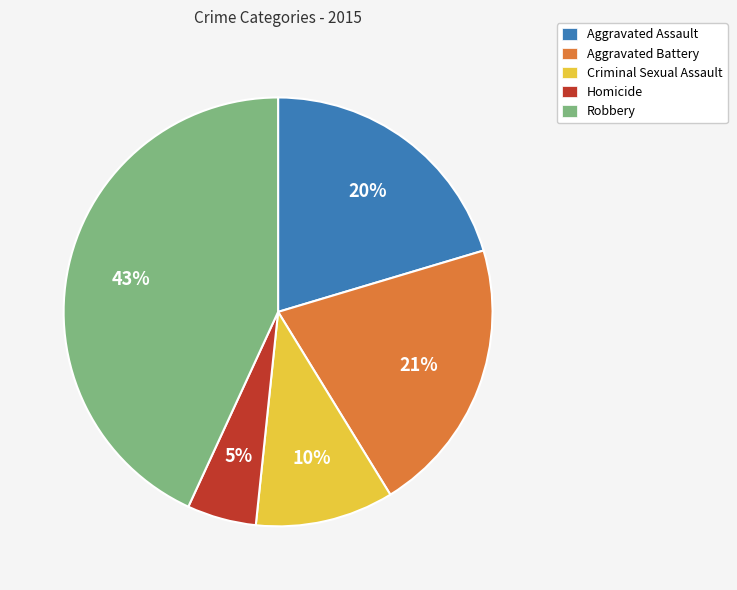

What percentage is the Aggravated Assault slice, to the nearest percent?

20%